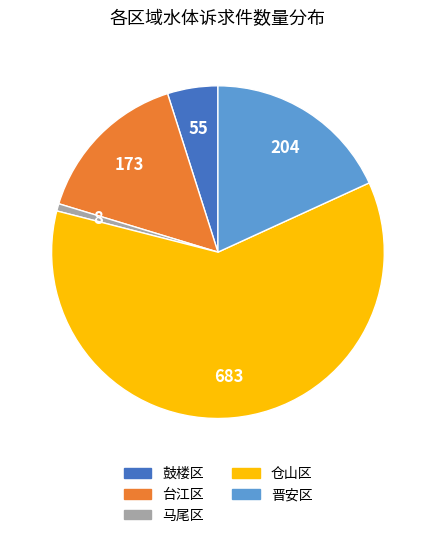

Count the number of slices in the pie.

5